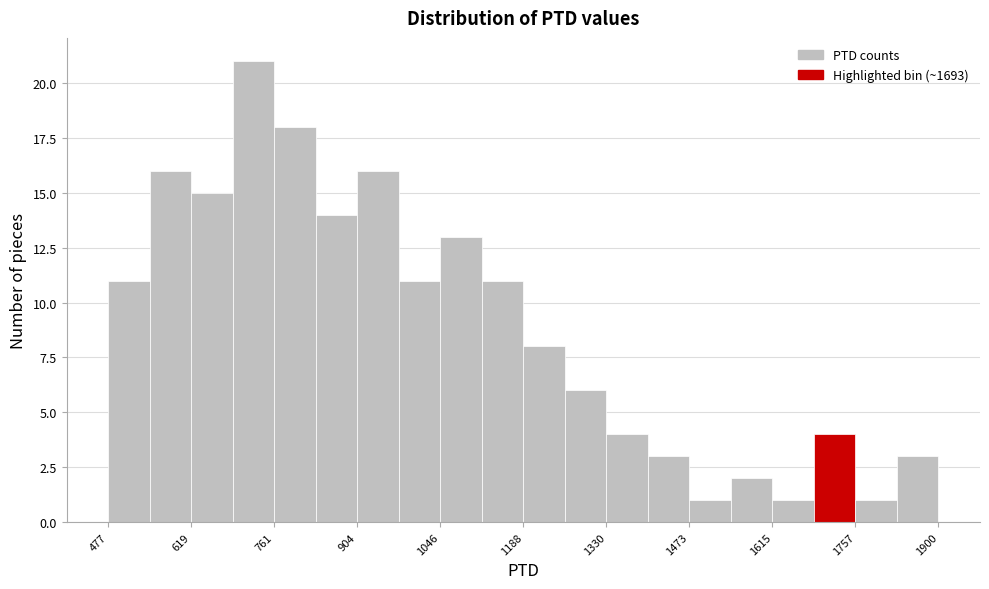

Around what value on the x-axis is the tallest bar? Give the approximate position of its centre, as read against the axis.

720